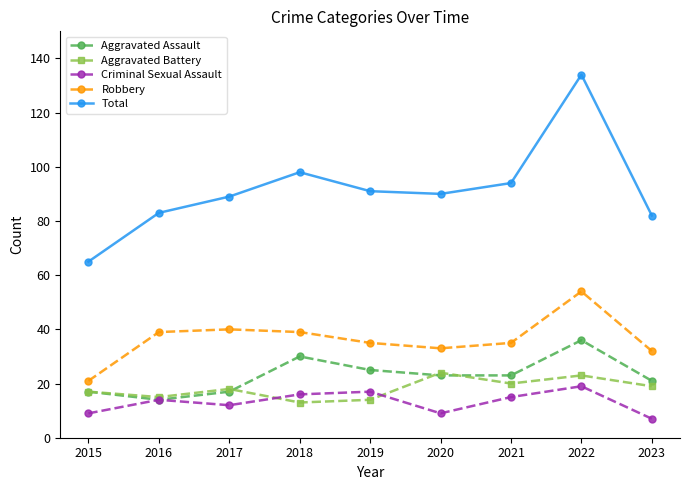

At which category is the sum across all series the highest?

2022